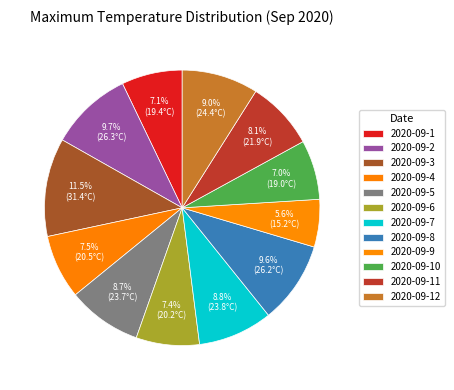

Is there a majority slice in this chart?

No